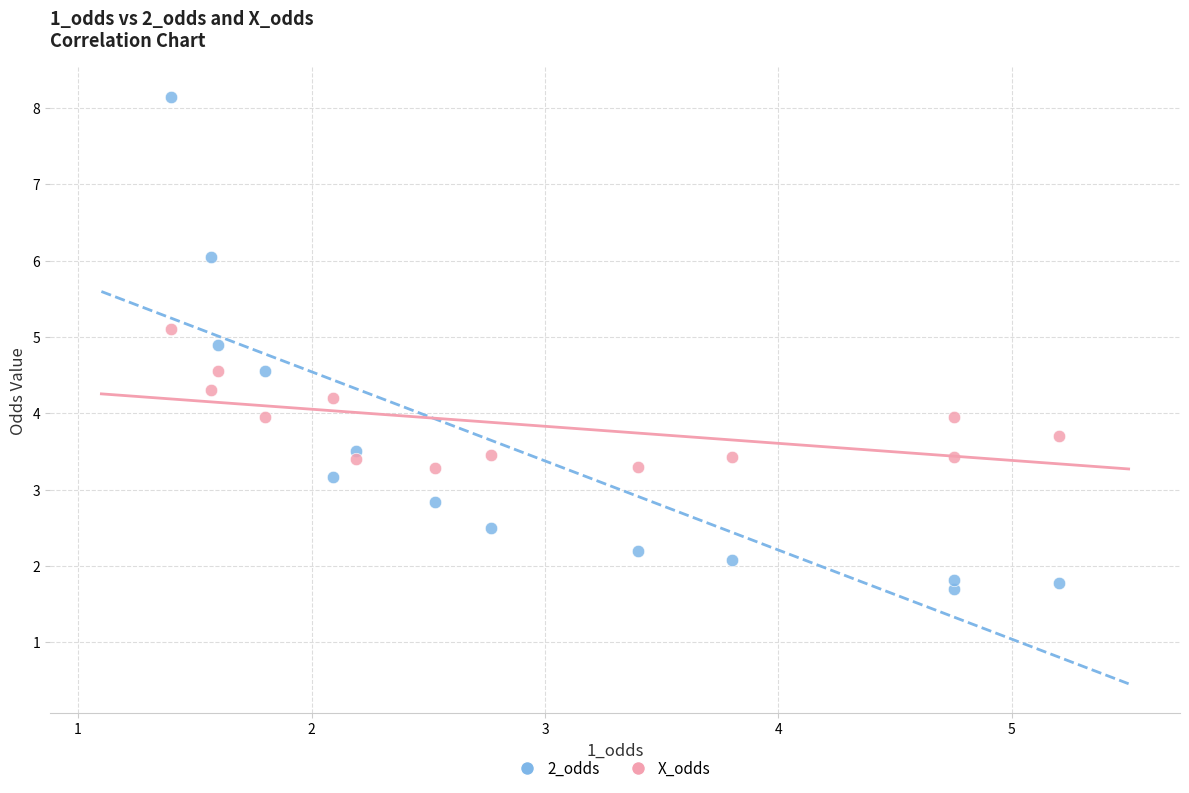

Across all data points, what is the range of X values (max minus min)?

3.8